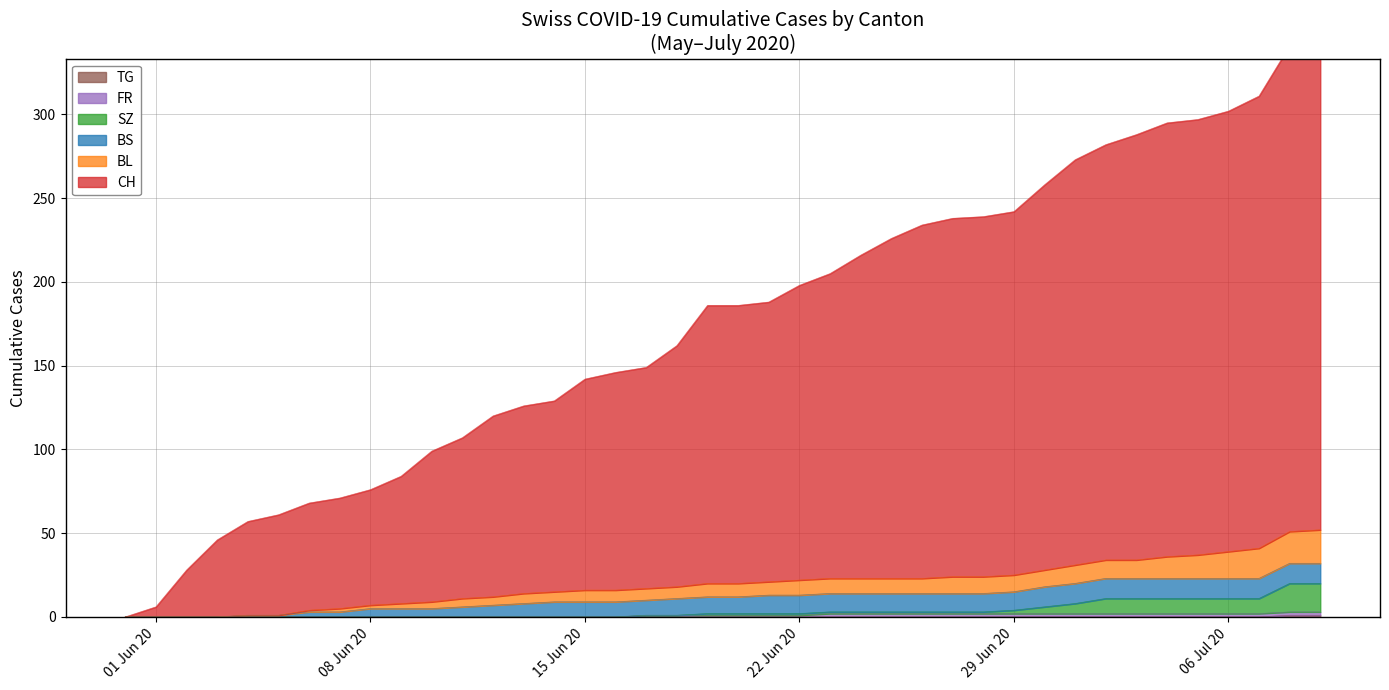

What is the difference between the maximum and minimum values in the TG series?

1